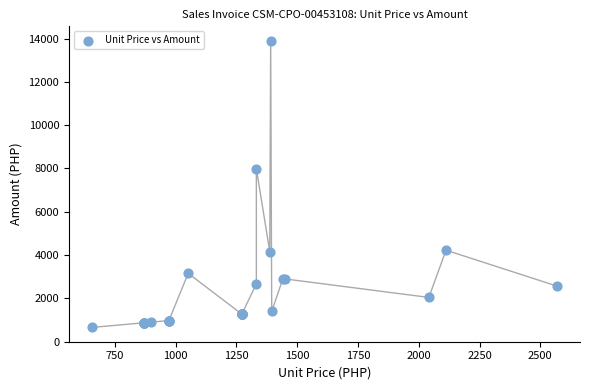

What Y value in the scatter plot is closest to 7282?

7991.4